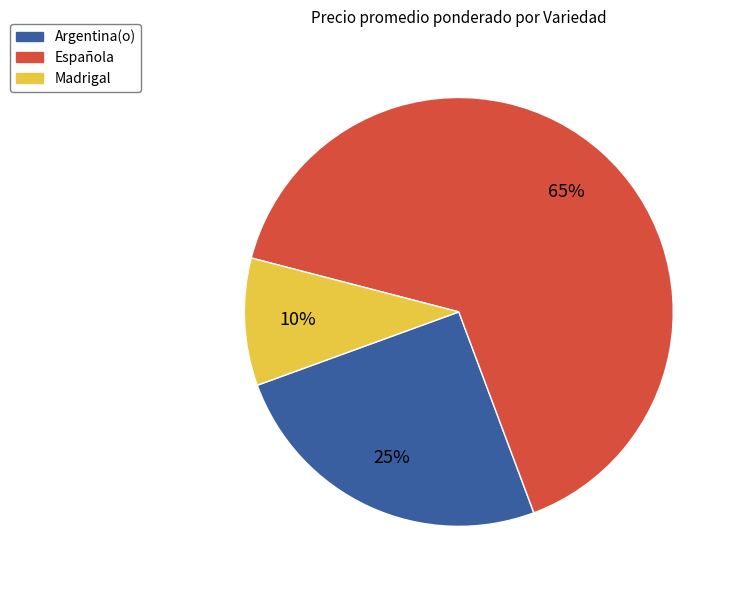

To the nearest percent, what is the average slice percentage?

33%